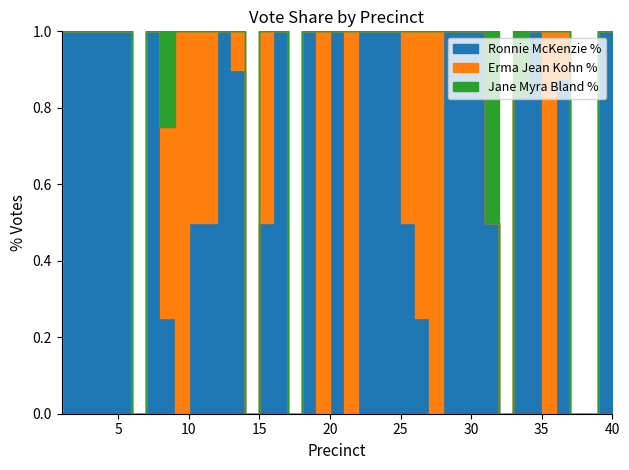

Count the number of categories in the chart.

40